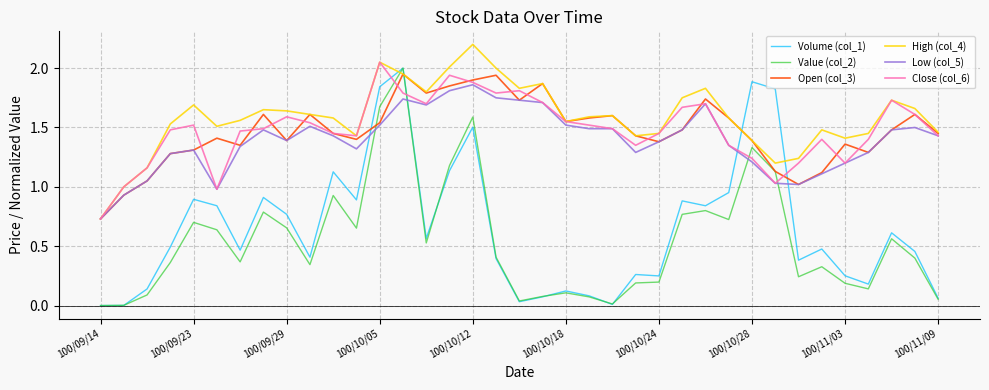

True or false: Open (col_3) and Volume (col_1) cross at least once.

True